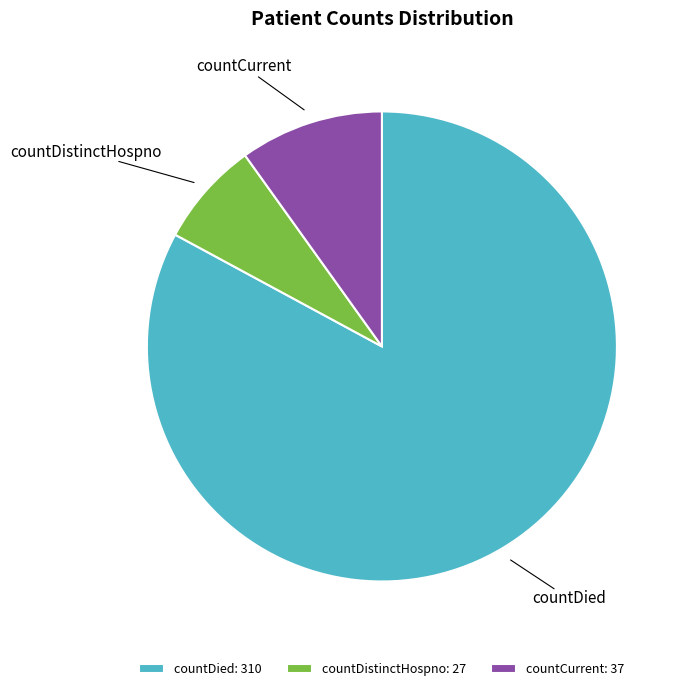

Between countDistinctHospno and countDied, which is larger?

countDied